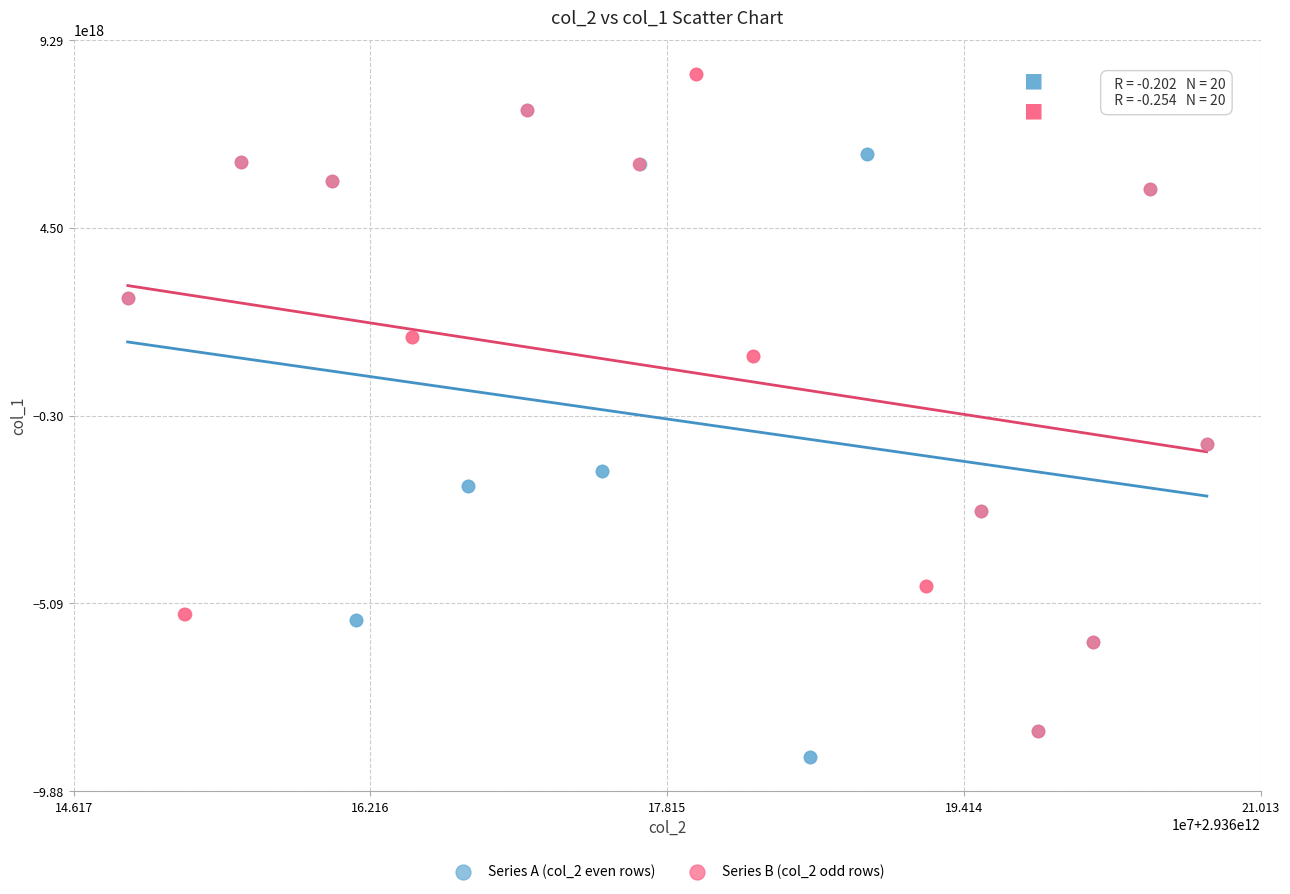

Which series has the largest Y range (max minus min)?

Series B (col_2 odd rows)